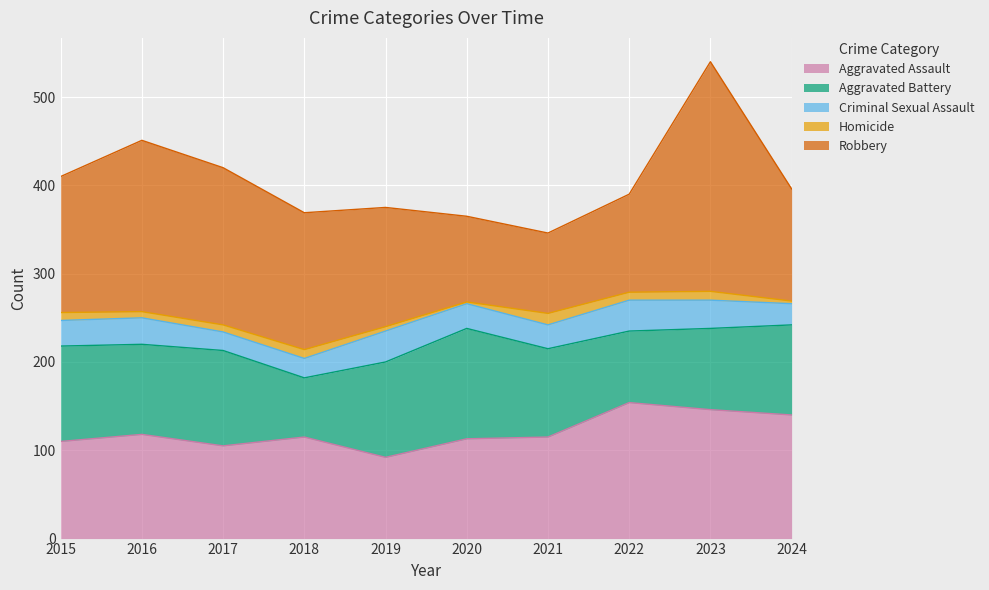

The Aggravated Battery series shows 151 at 2016. True or false?

False